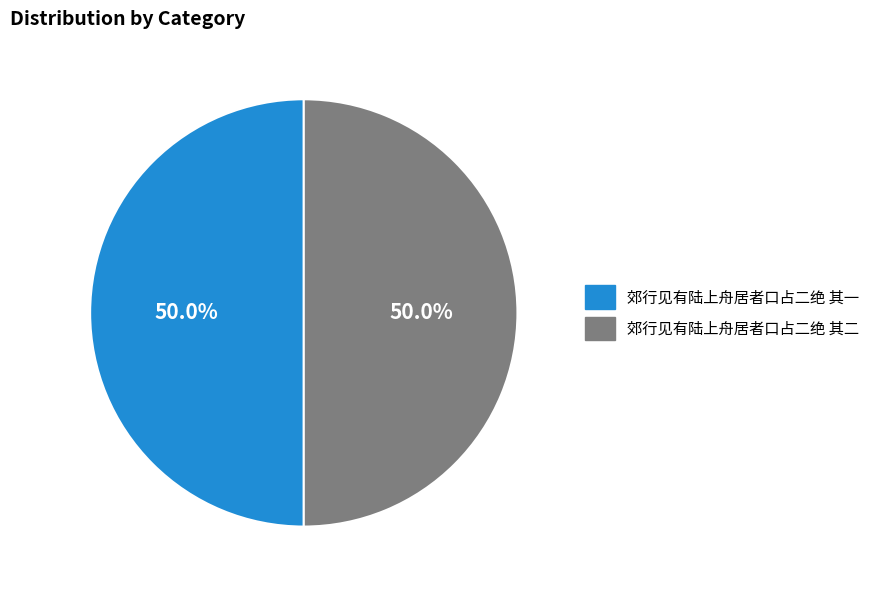

What percentage is the 郊行见有陆上舟居者口占二绝 其二 slice, to the nearest percent?

50%